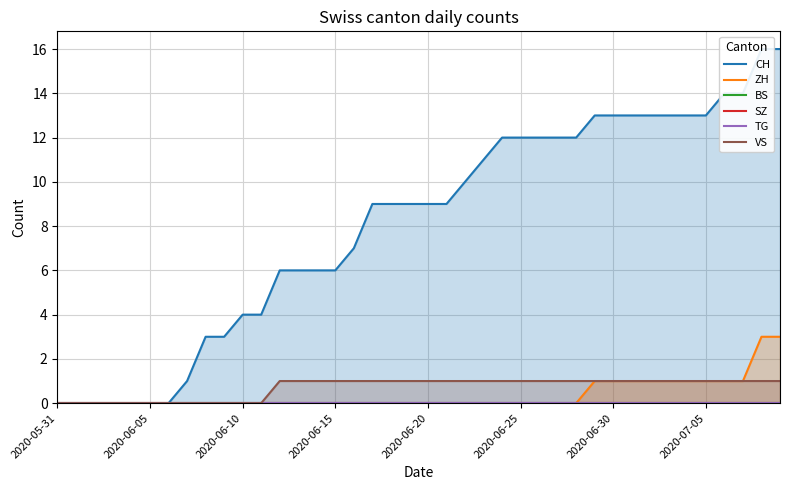

What is the label of the 18th point from the left?

17